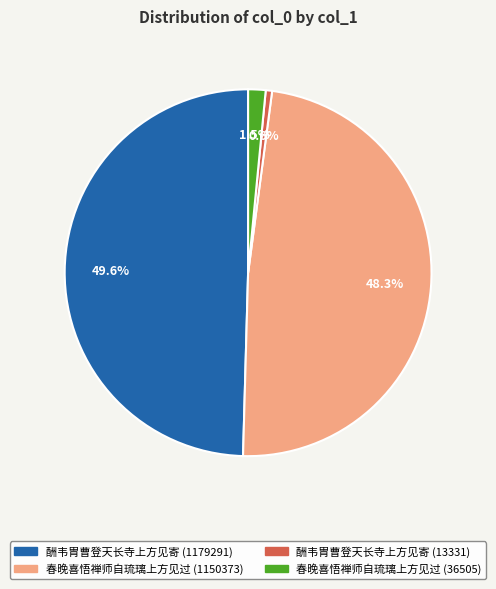

Between 春晚喜悟禅师自琉璃上方见过 (36505) and 春晚喜悟禅师自琉璃上方见过 (1150373), which is larger?

春晚喜悟禅师自琉璃上方见过 (1150373)